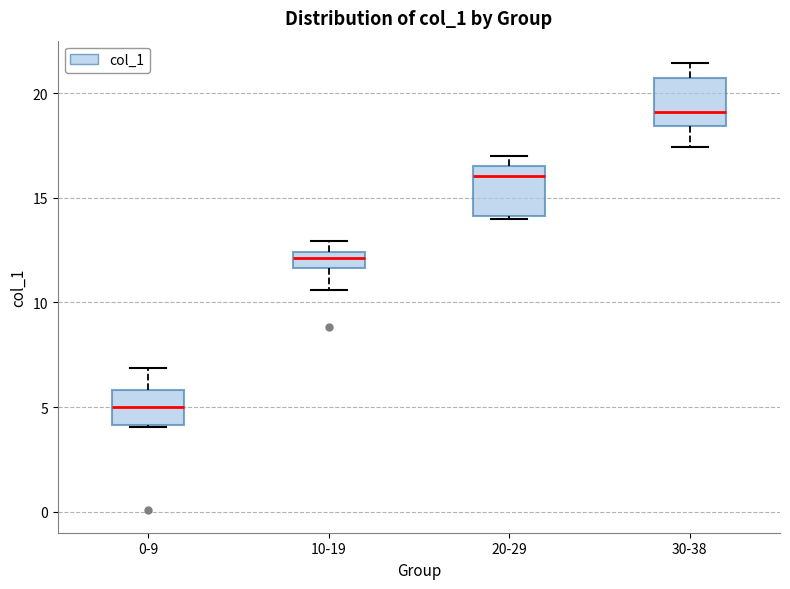

Where is the lower edge of the box for 20-29 on the y-axis? The values are not printed on the chart, so give them approximately, as read against the axis.

14.0